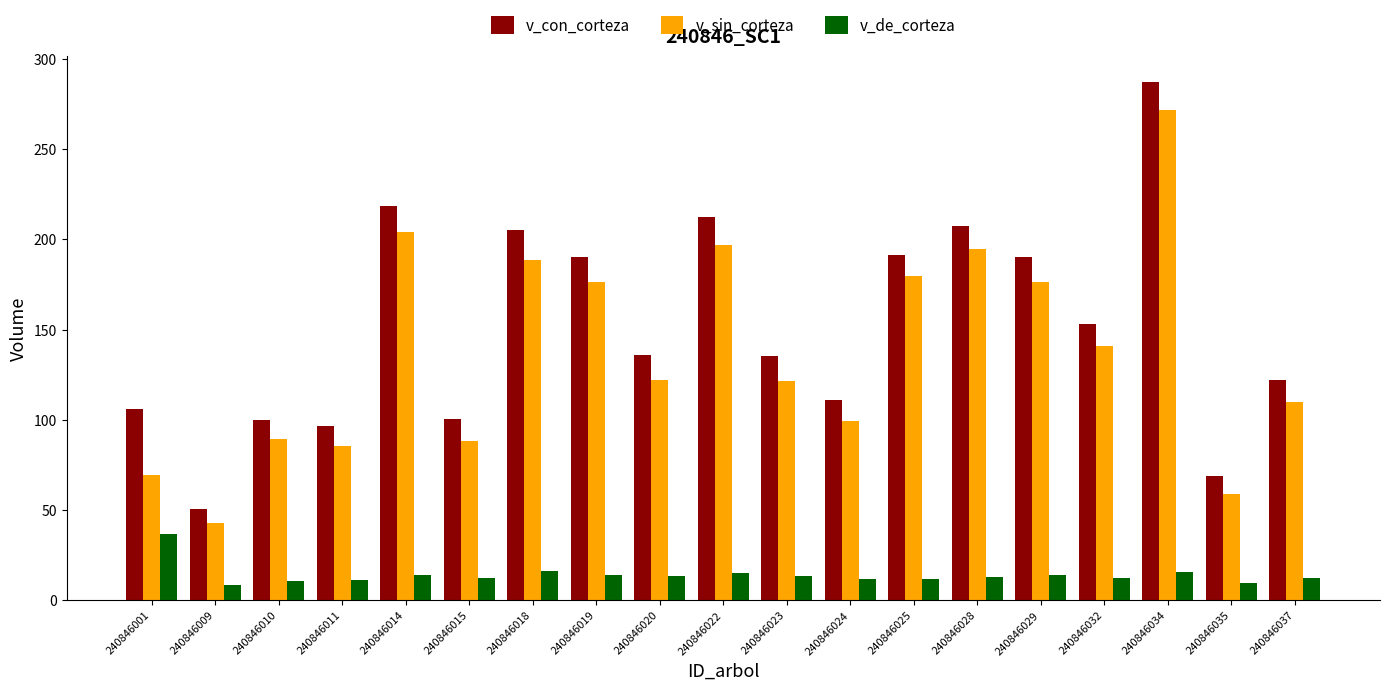

At which category is the sum across all series the highest?

240846034